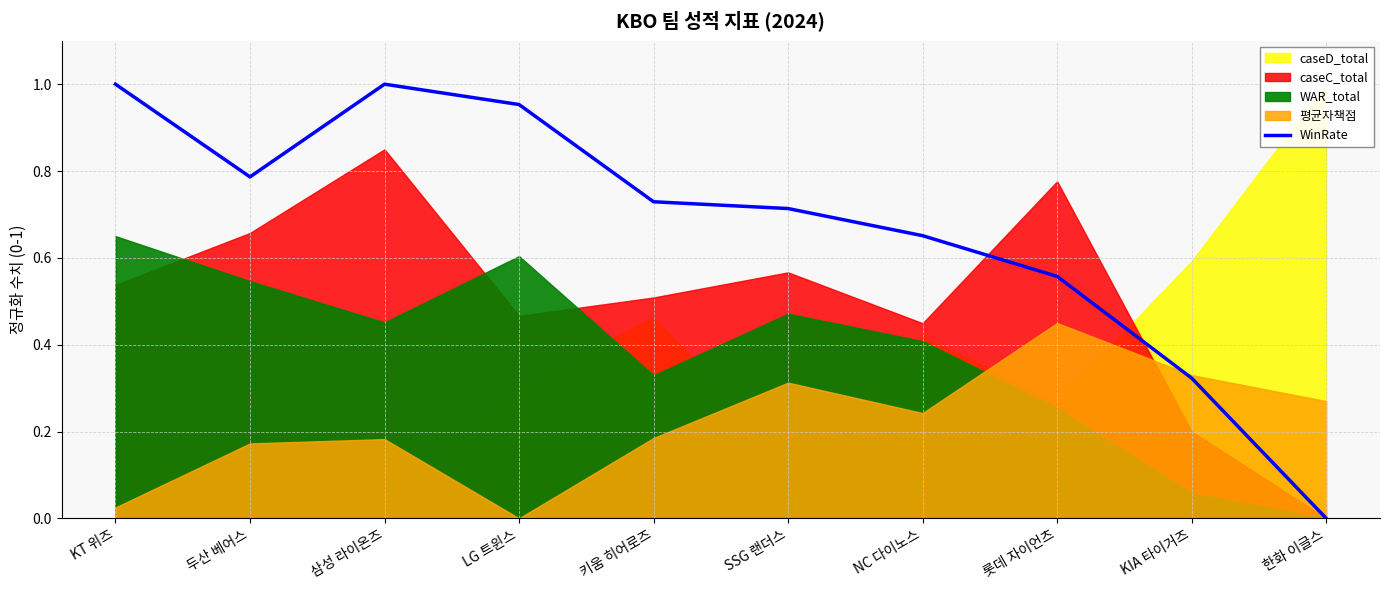

True or false: WinRate has a value of 0.2 at 롯데 자이언츠.

False